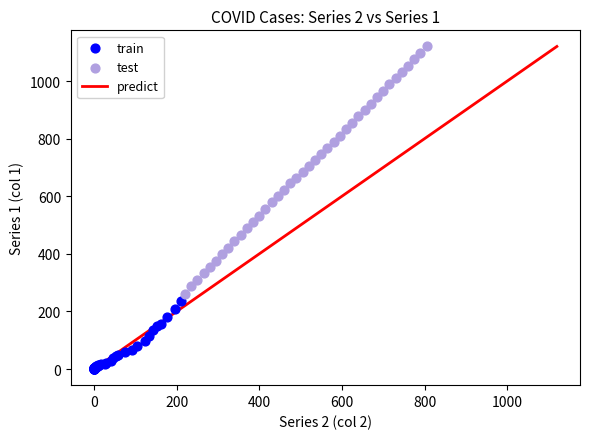

Which series has the widest spread of Y values?

test